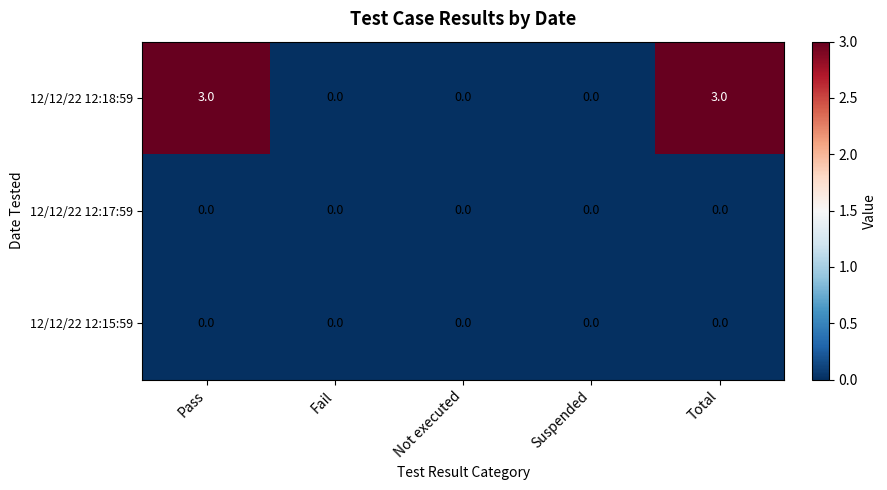

Which series has the largest total across all categories?

12/12/22 12:18:59